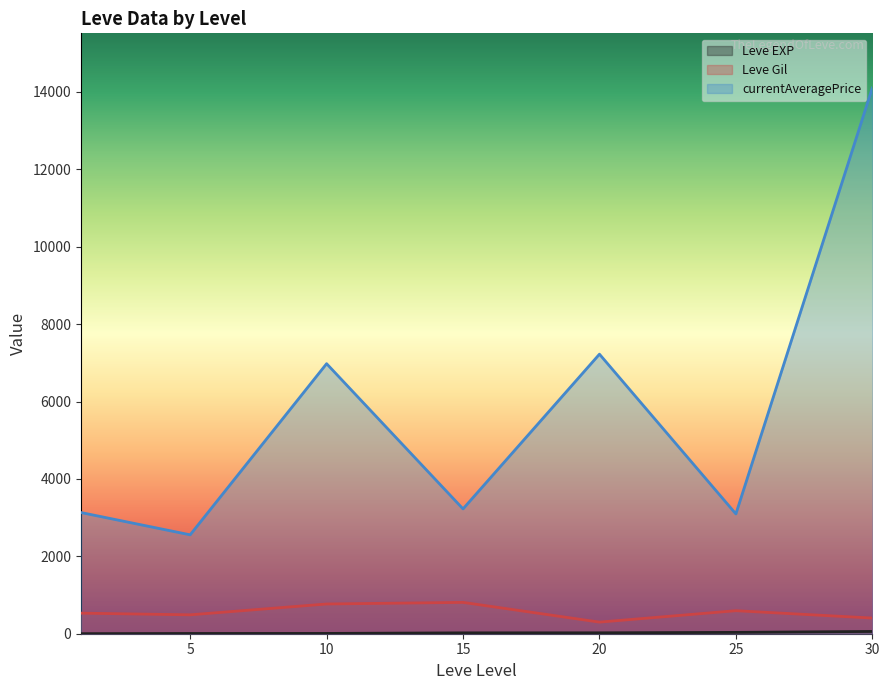

Count the number of categories in the chart.

7